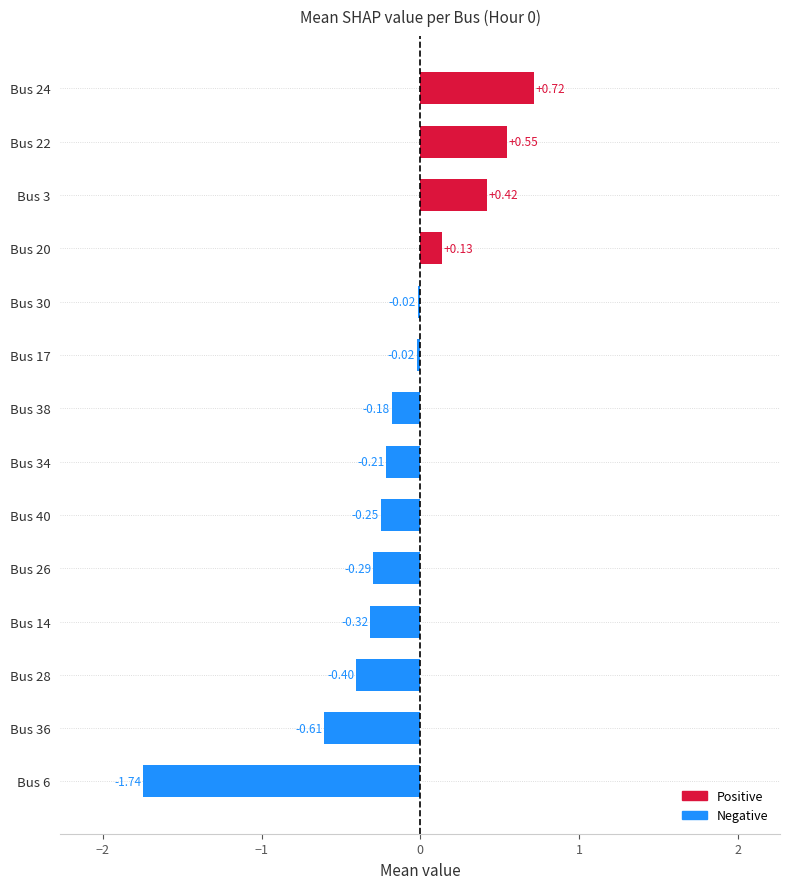

Which label corresponds to the smallest value in the chart?

Bus 6